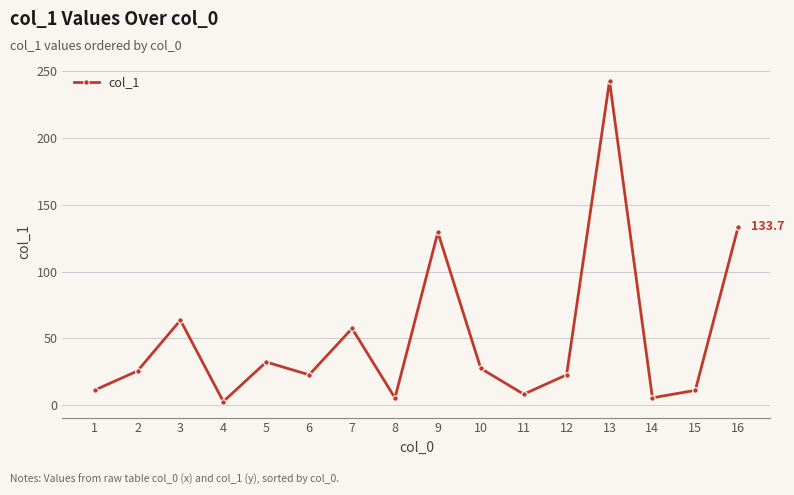

Count the number of values greater than 25.

8